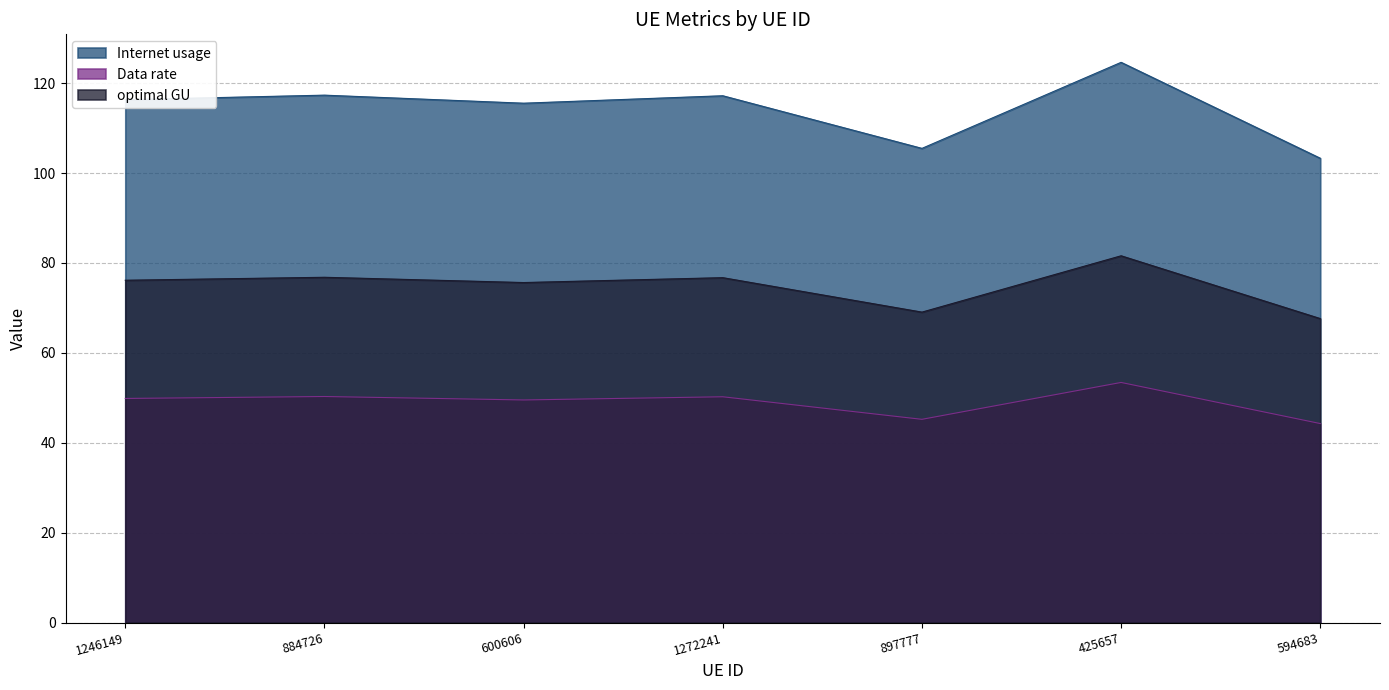

The Internet usage series shows 162.5 at 425657. True or false?

False